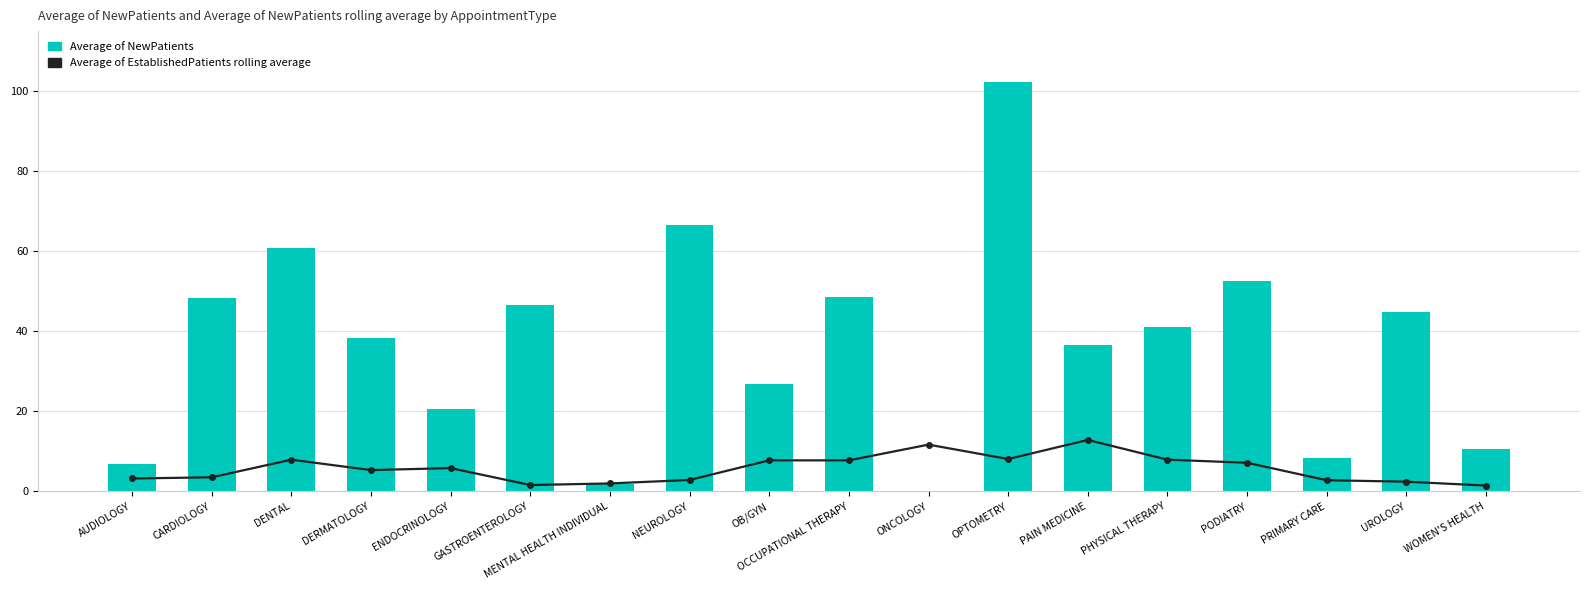

Reading left to right, list all the values displayed in this chart.

Average of EstablishedPatients rolling average: 3.2	3.5	7.9	5.3	5.8	1.6	2.0	2.8	7.7	7.7	11.7	8.1	12.8	7.9	7.1	2.8	2.4	1.4
Average of NewPatients: 6.9	48.4	60.8	38.3	20.5	46.6	1.8	66.6	26.9	48.5	0.0	102.2	36.5	41.0	52.5	8.2	44.7	10.5